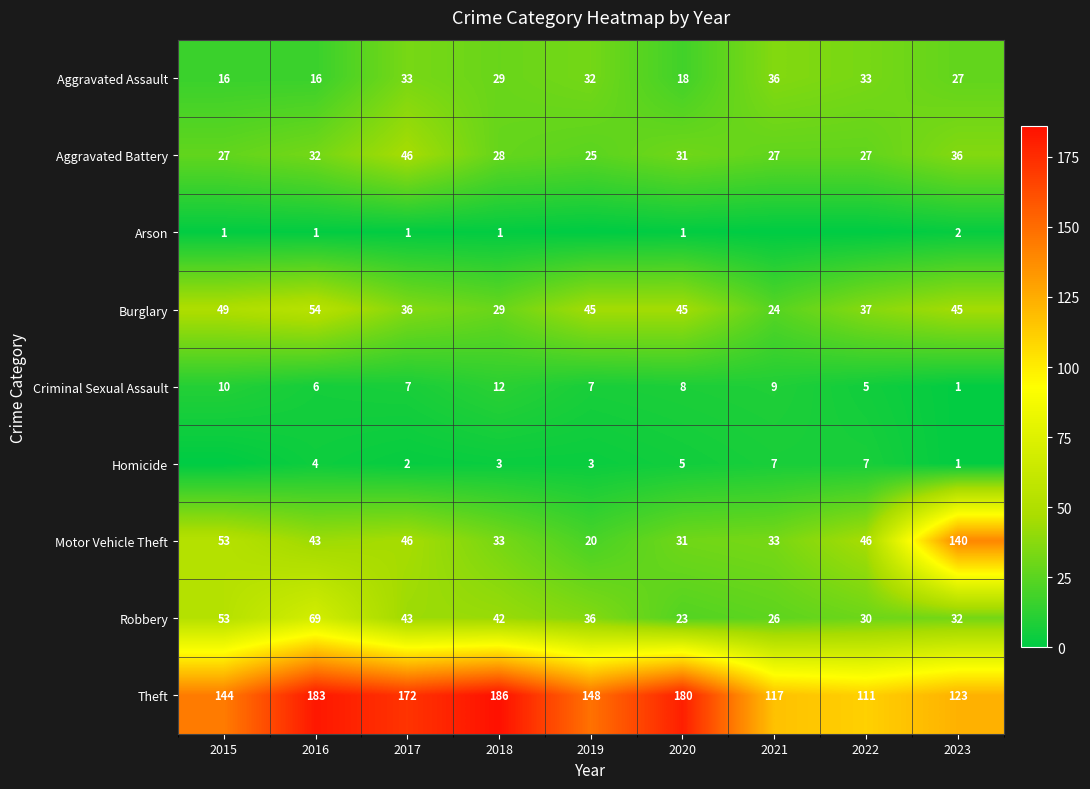

Where is Criminal Sexual Assault nearest to the value 6?

2016